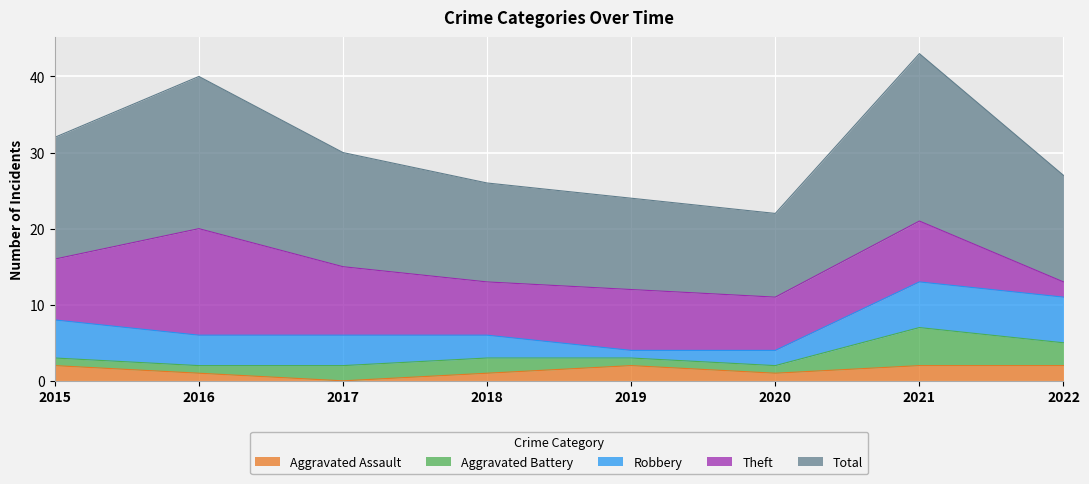

Which label corresponds to the largest value in the chart?

2021